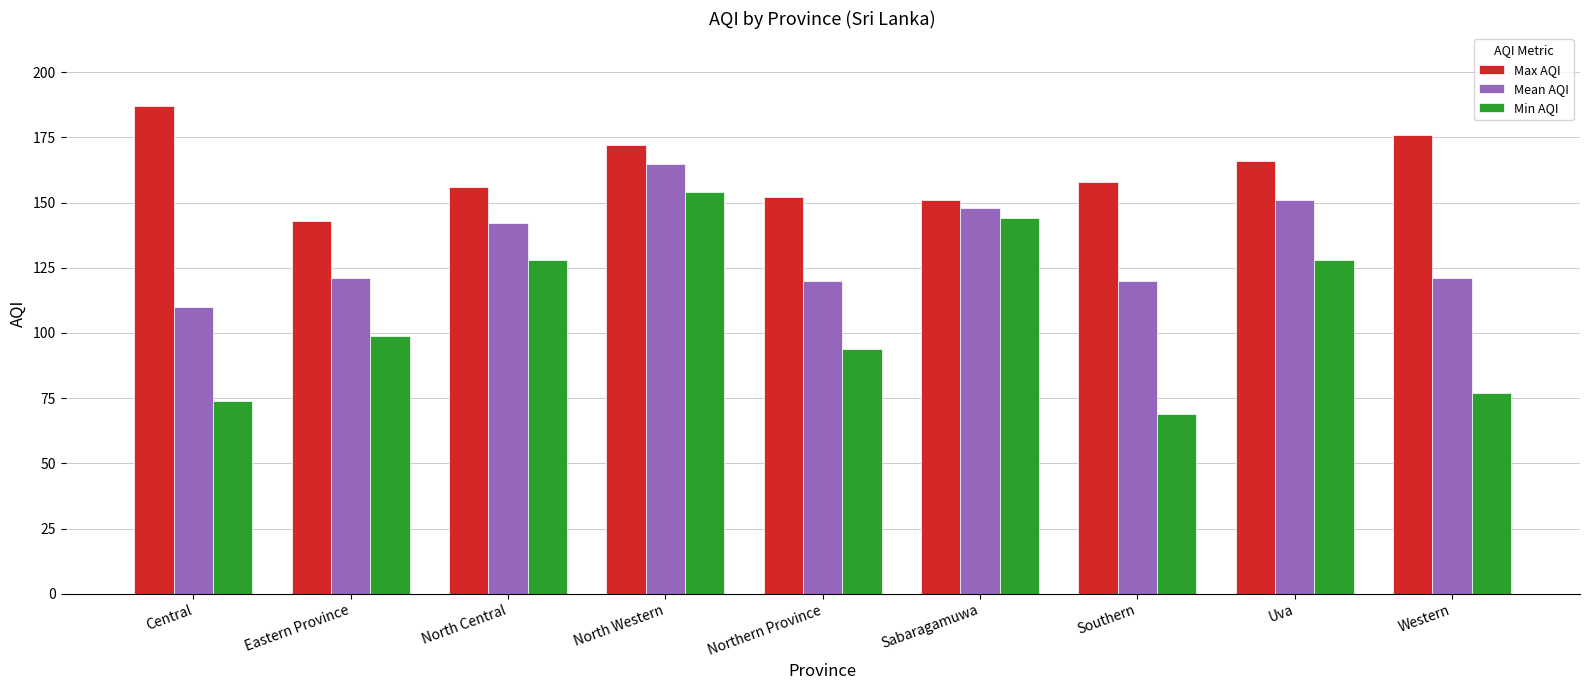

Which series has the widest spread of values?

Min AQI